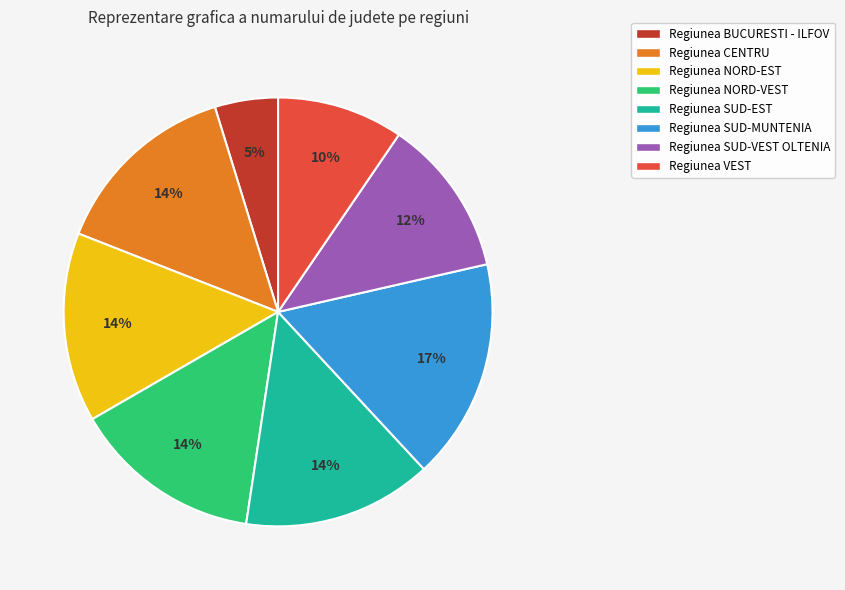

True or false: Regiunea NORD-VEST accounts for 14% of the total.

True